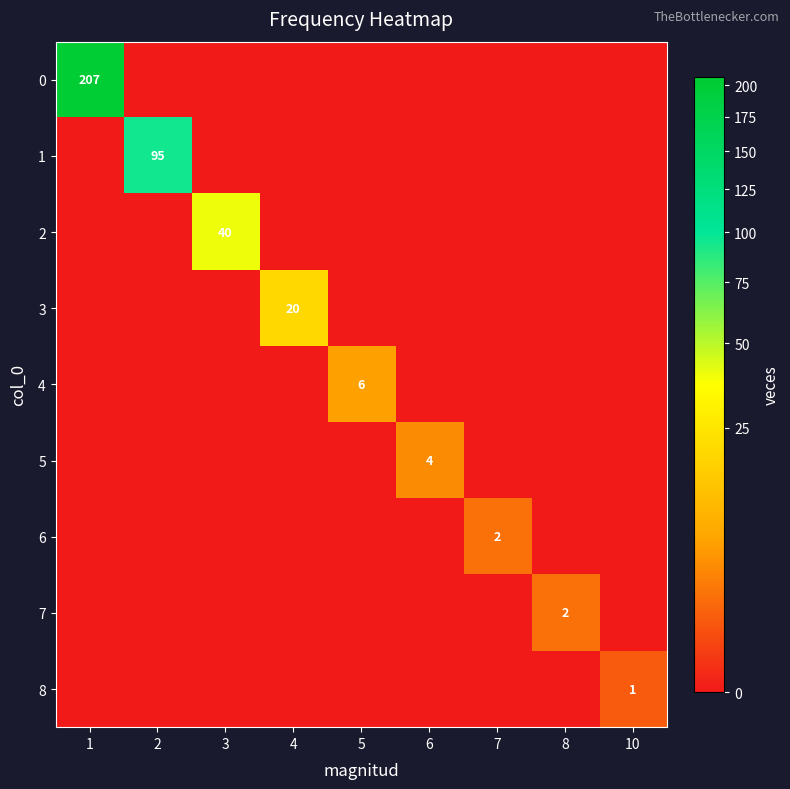

The 2 series shows -25 at 4. True or false?

False